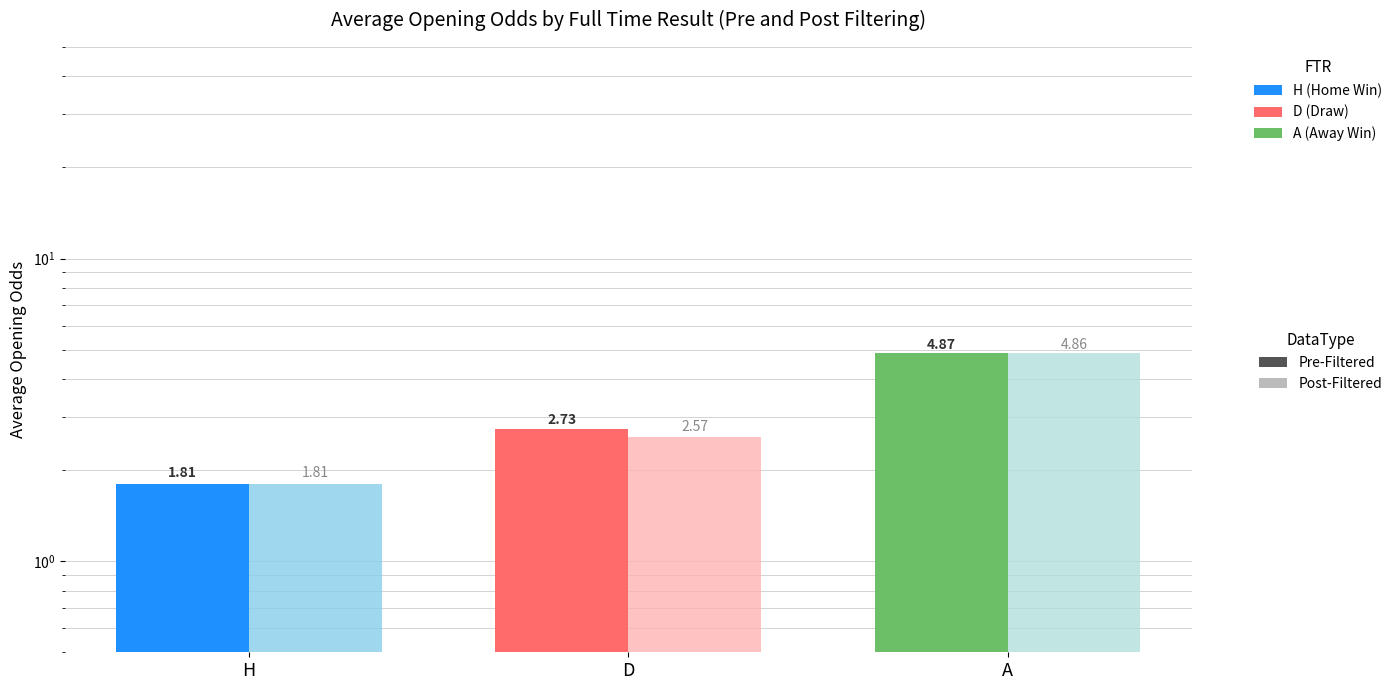

What is the sum of all oddH_op Post-Filtered values?

9.2